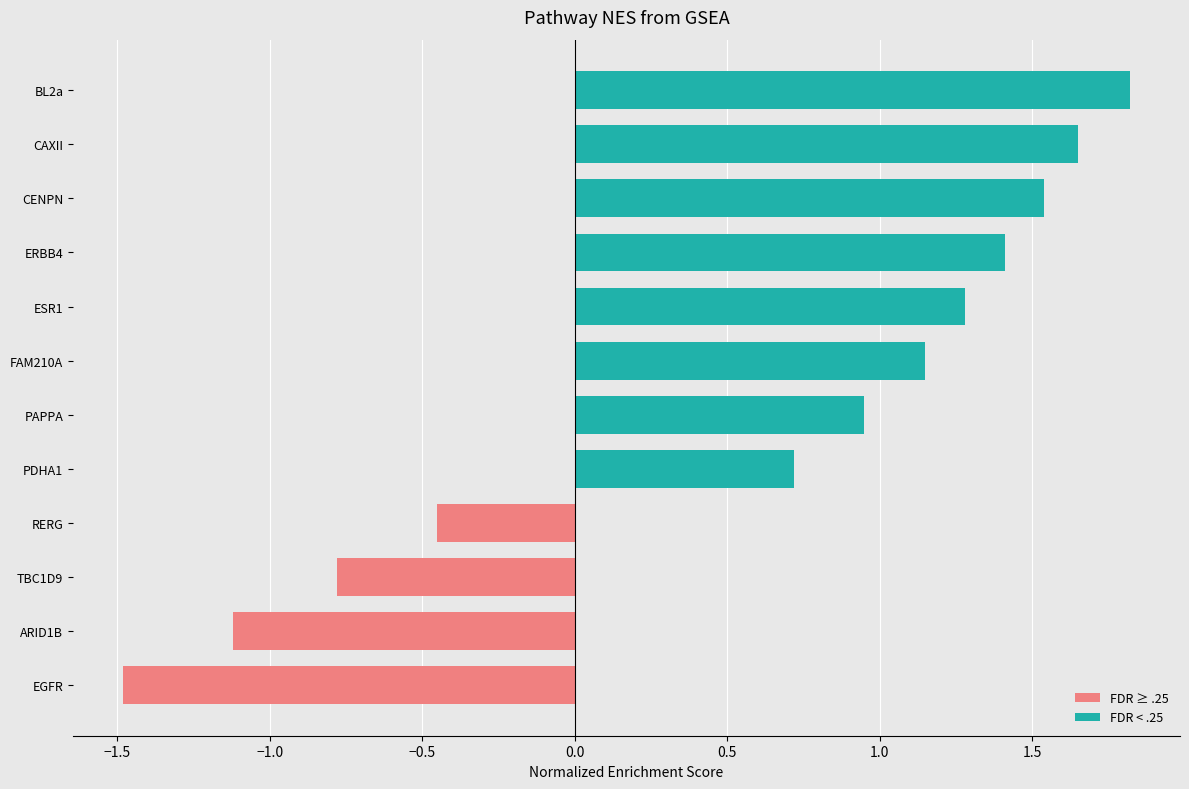

How many bars are there in total?

12